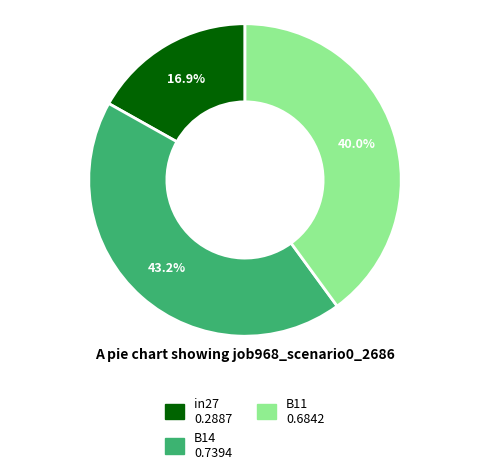

Which has a higher value, in27 or B14?

B14